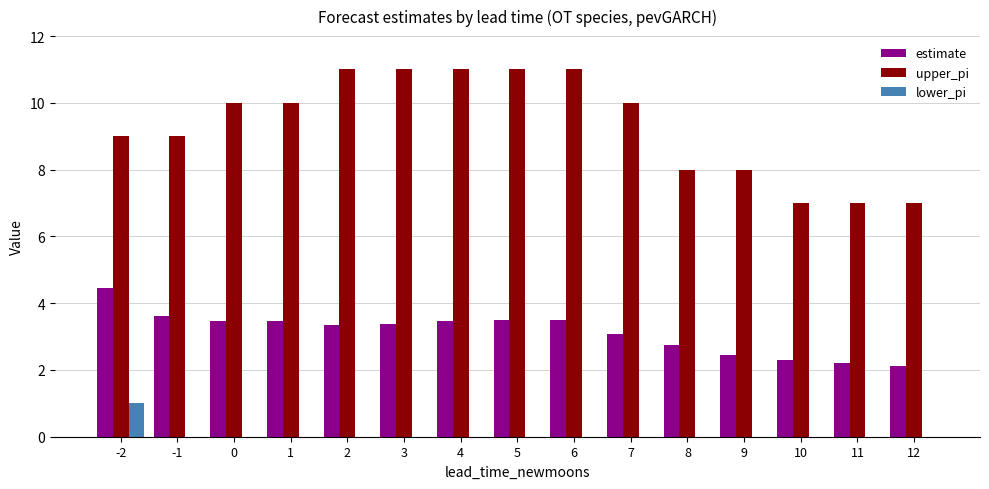

Is the value of upper_pi at 6 greater than the value of lower_pi at 7?

Yes